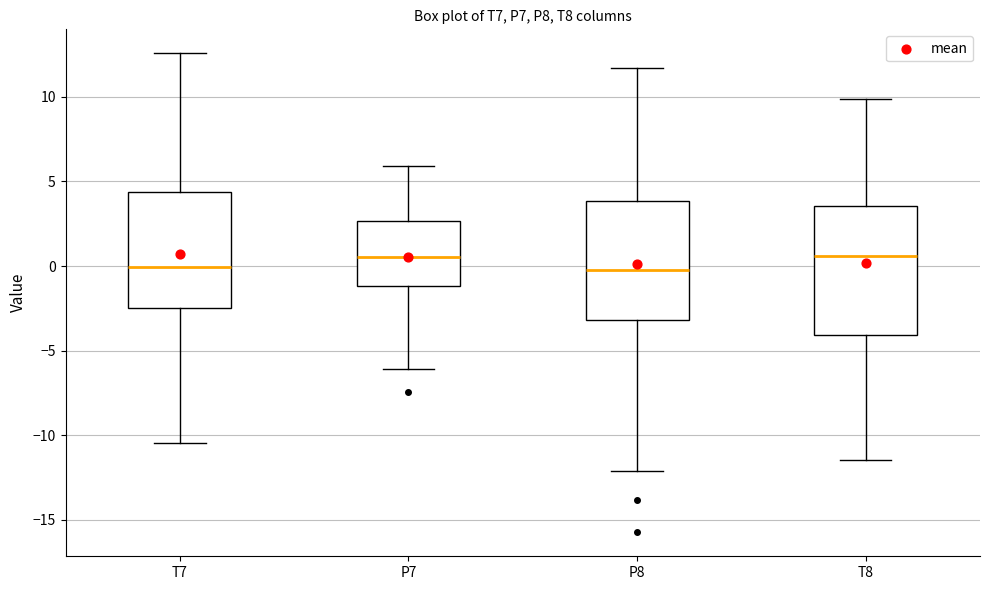

Reading left to right, transcribe this box plot: for each box, give where its median line is, the range the box spans, and where its two whiskers end, as read against the y-axis. The values are not printed on the chart, so give them approximately, as read against the axis.

T7: median 0.0, box -2.5 to 4.5, whiskers -10.5 to 12.5
P7: median 0.5, box -1.0 to 2.5, whiskers -6.0 to 6.0
P8: median 0.0, box -3.0 to 4.0, whiskers -12.0 to 11.5
T8: median 0.5, box -4.0 to 3.5, whiskers -11.5 to 10.0